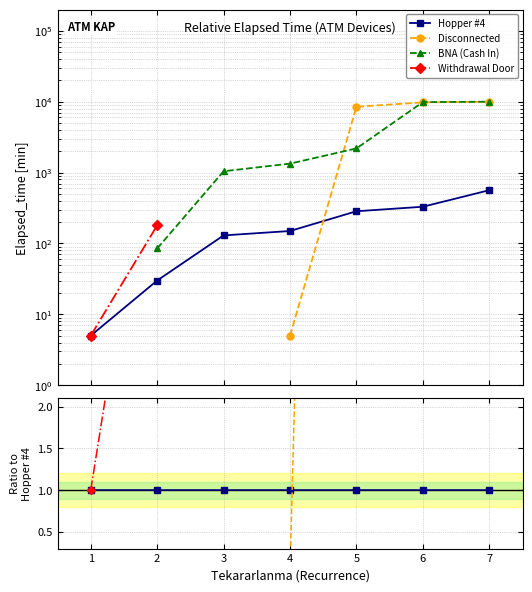

True or false: Hopper #4 has a value of 0.4 at 3.

False